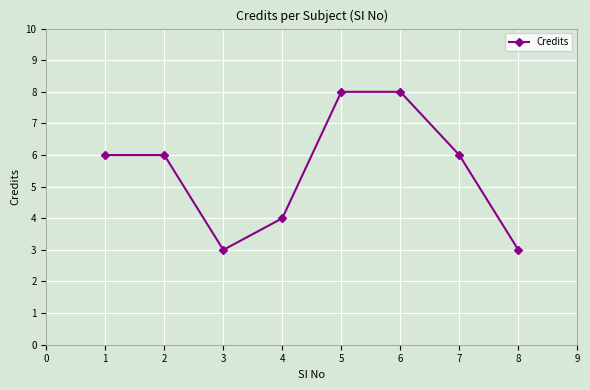

Between 4 and 1, which is larger?

1